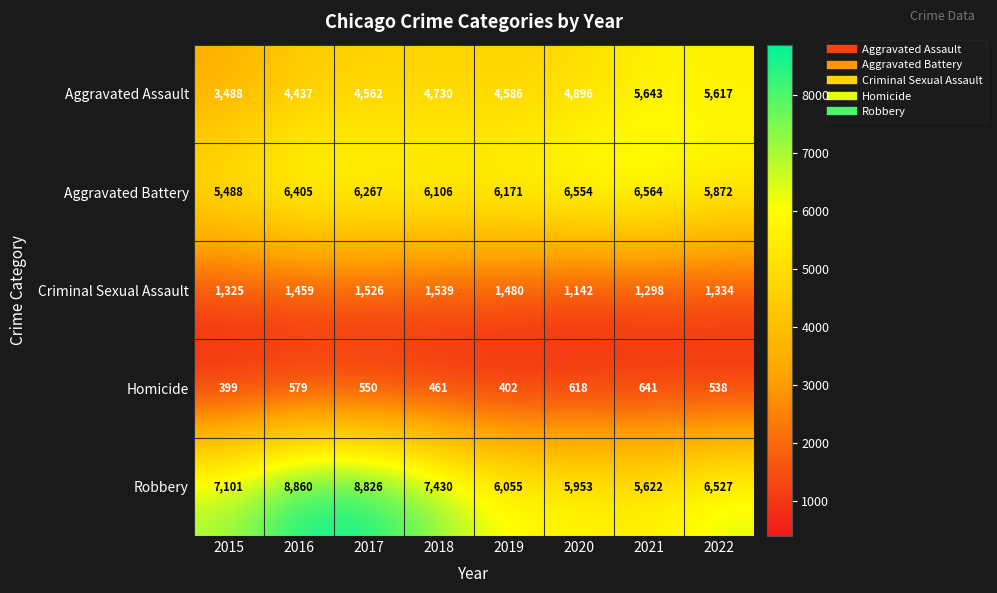

Which category has the highest value in the Robbery series?

2016